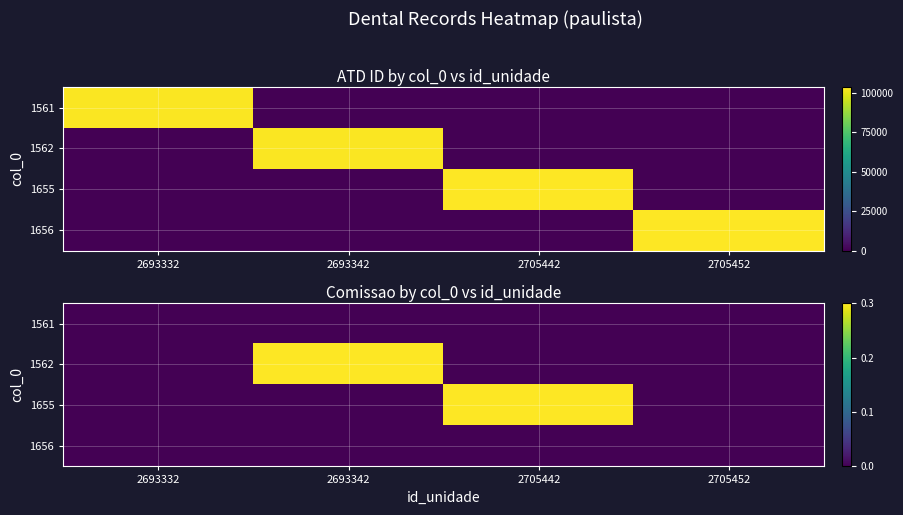

At which category does the chart reach its peak across all series?

2693342